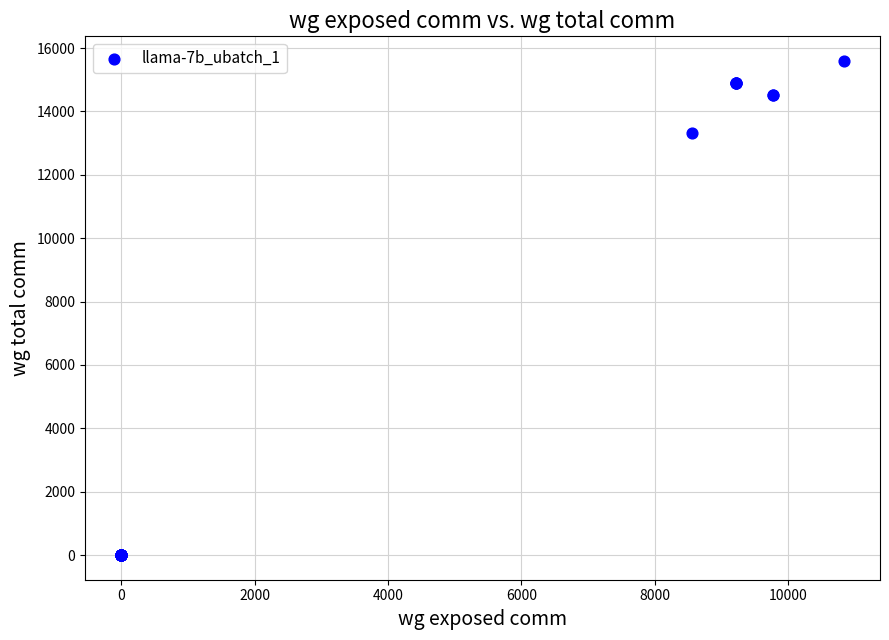

What Y value in the scatter plot is closest to 7794?

13312.4